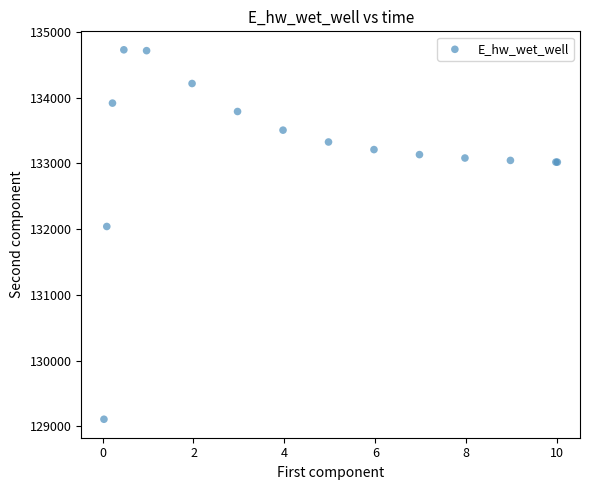

What Y value in the scatter plot is closest to 131918?

132040.9